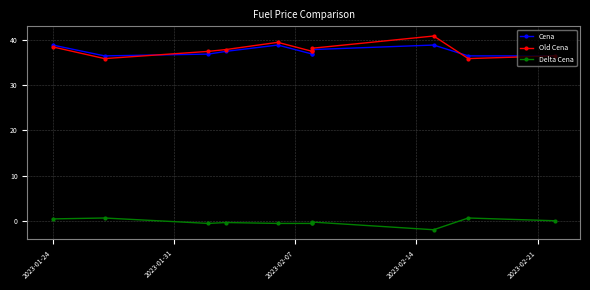

At which category is the sum across all series the highest?

2023-01-24